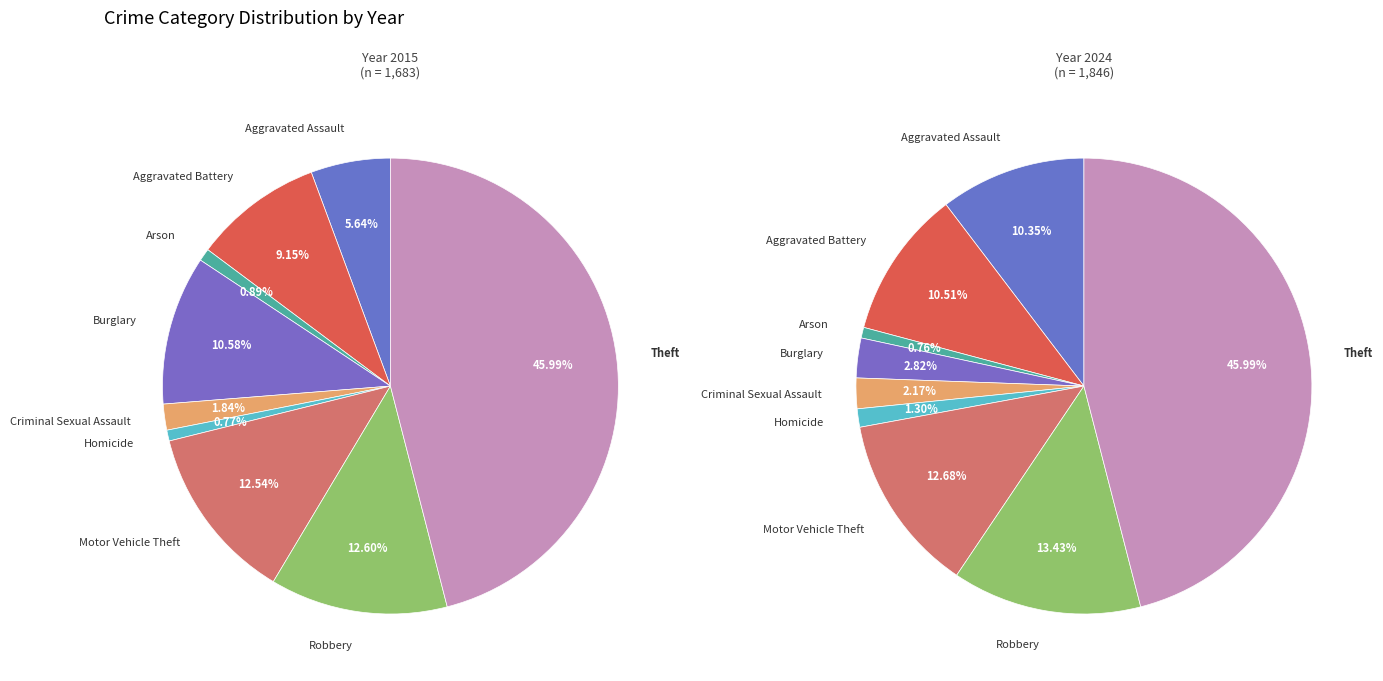

What percentage do Aggravated Assault and Robbery together represent?

18.2%